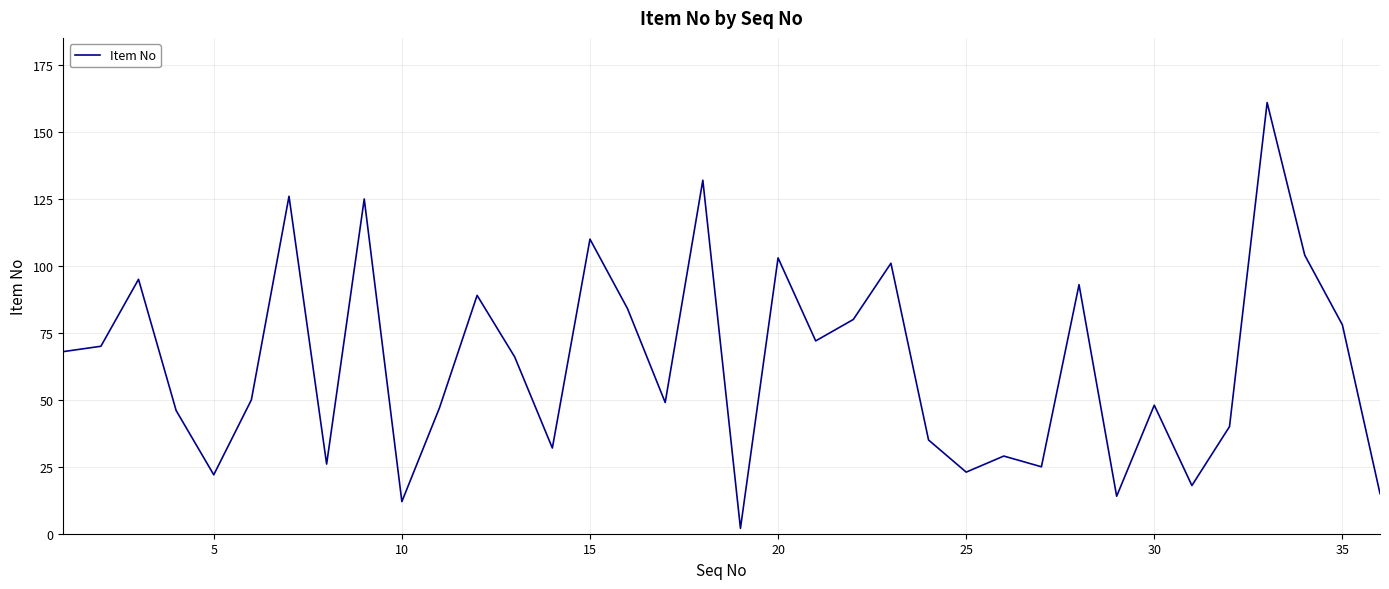

What is the maximum value shown in the chart?

161